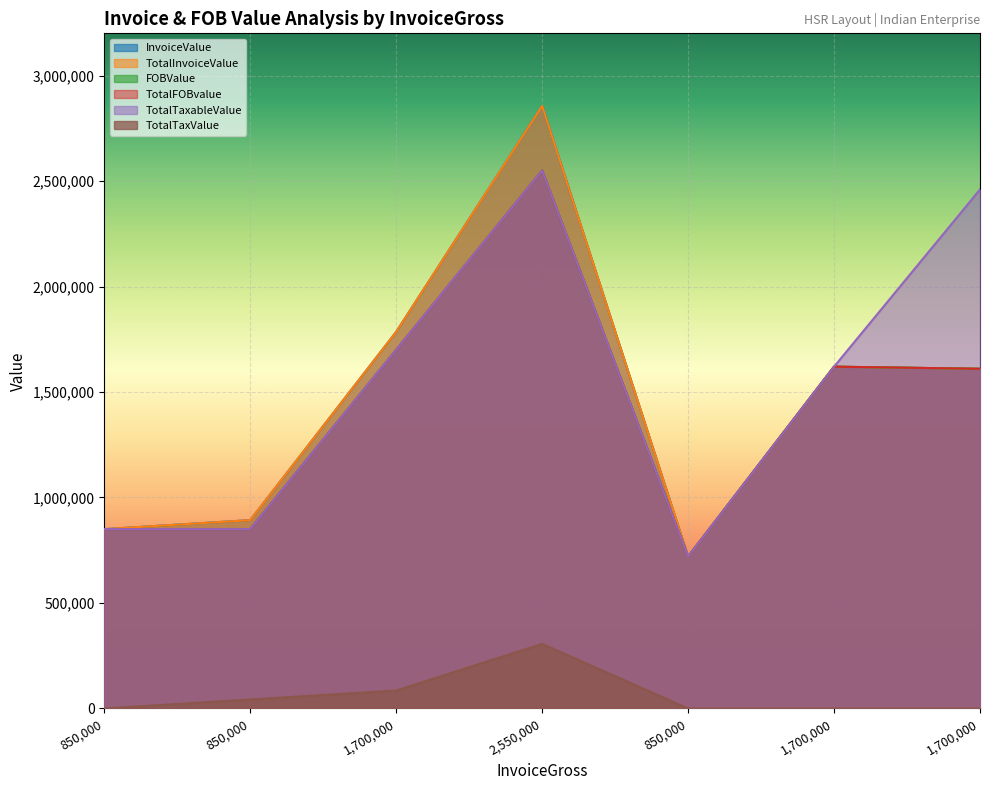

What are all the series names shown in the legend?

InvoiceValue, TotalInvoiceValue, FOBValue, TotalFOBvalue, TotalTaxableValue, TotalTaxValue